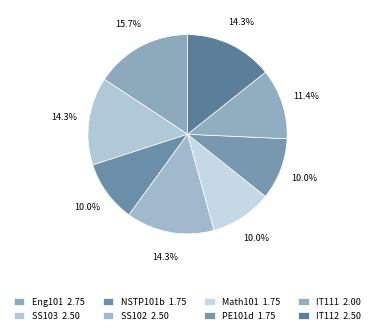

How many slices are in this pie chart?

8